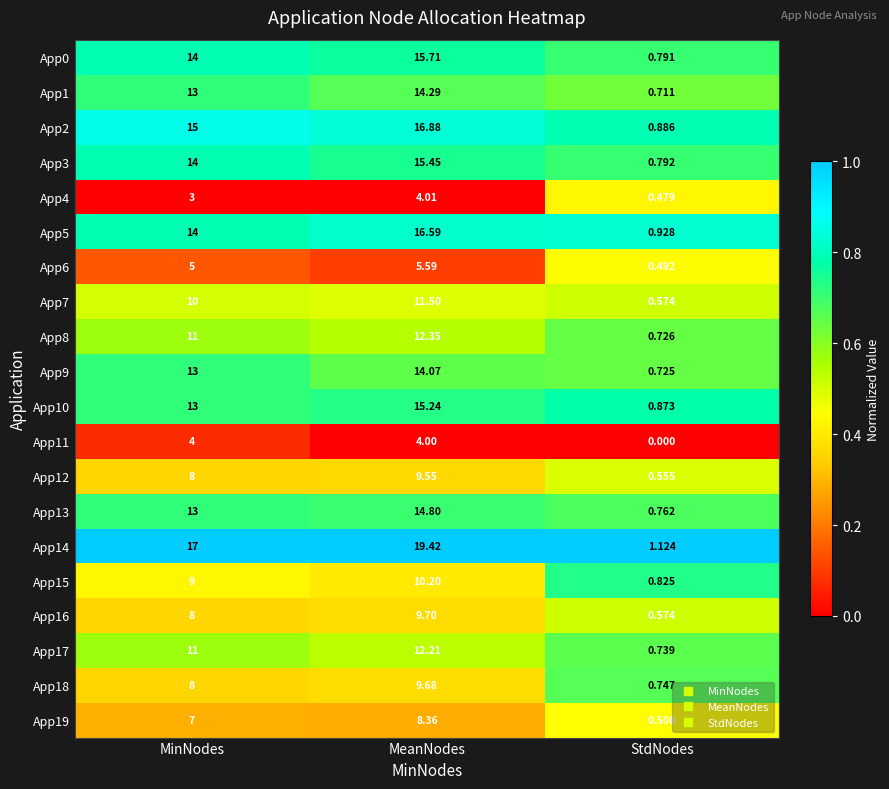

What is the total value across all series at StdNodes?

13.8